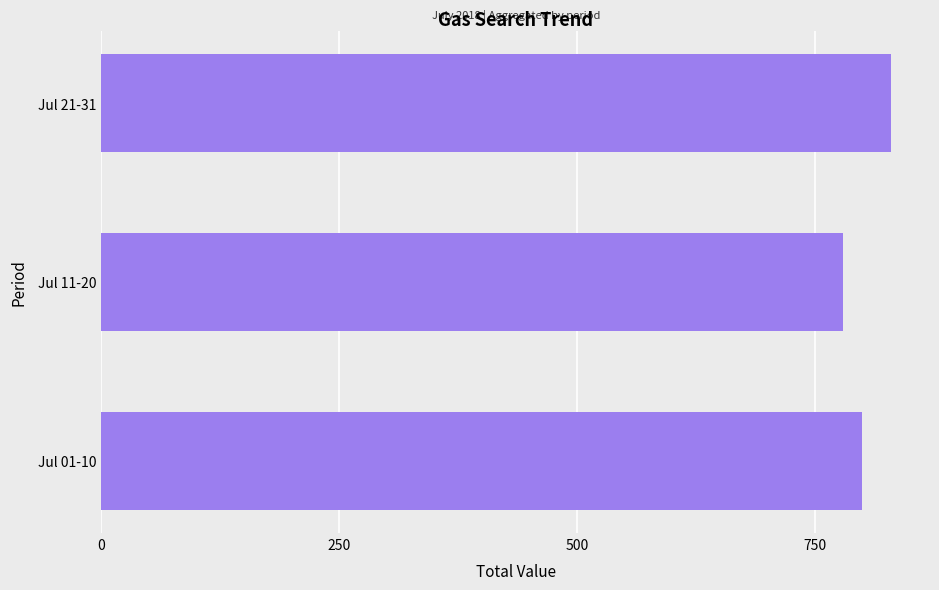

Is it true that the value at Jul 01-10 is 799?

True